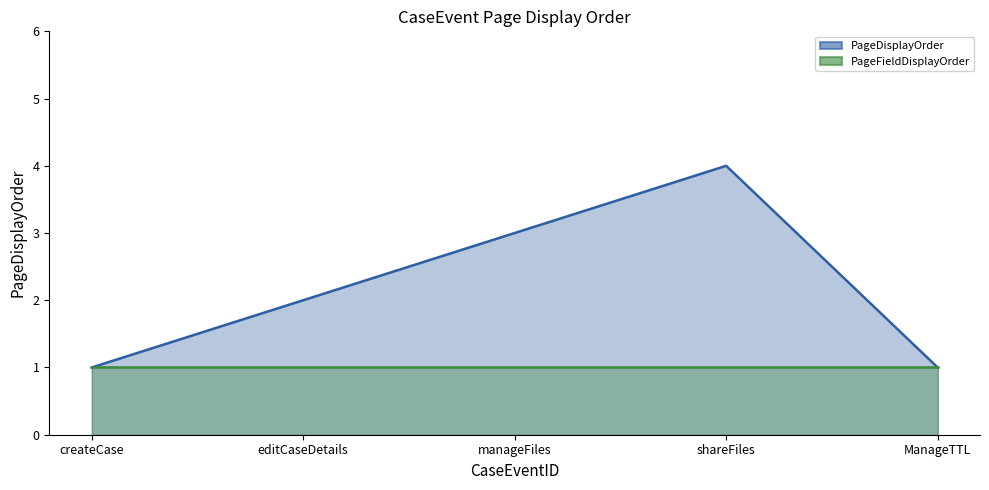

True or false: PageFieldDisplayOrder line has more than 0 points higher than both neighbors.

False